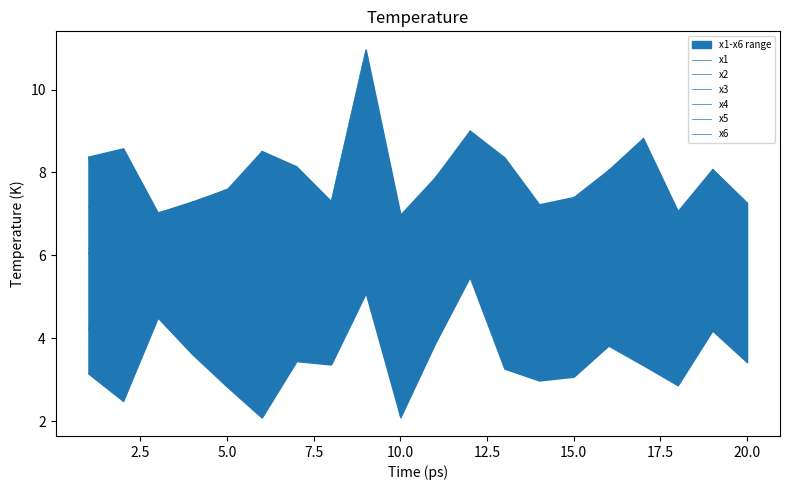

What is the spread (max minus min) of values at 17.5?

3.9